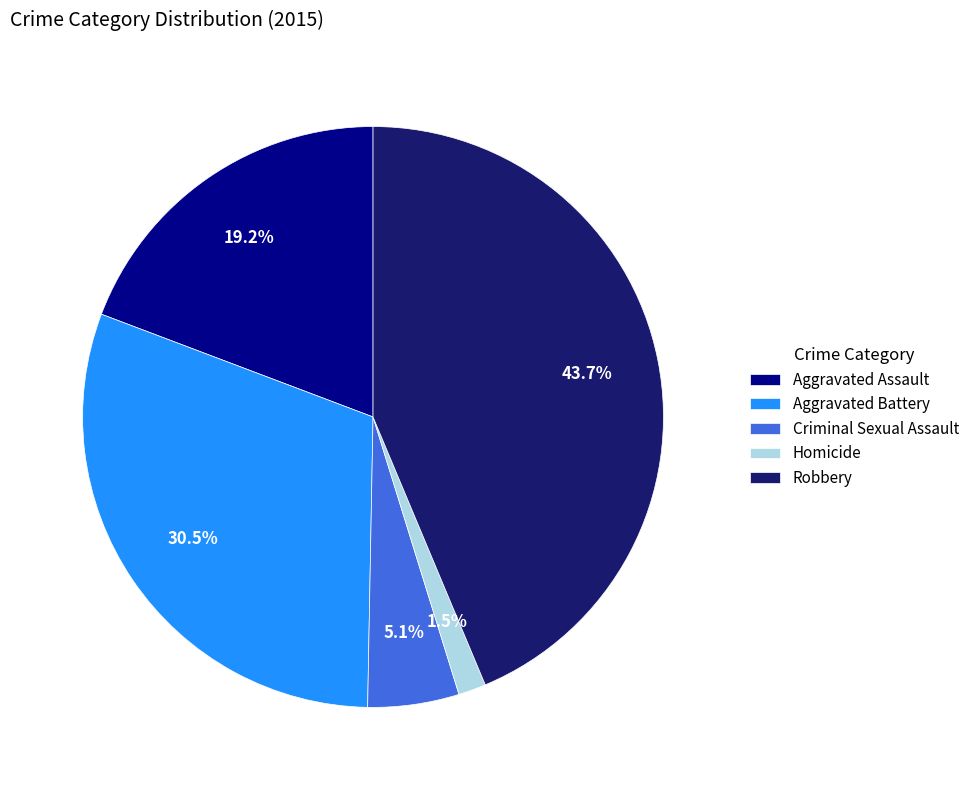

Approximately how many times larger is the value at Robbery compared to Aggravated Battery?

1.4